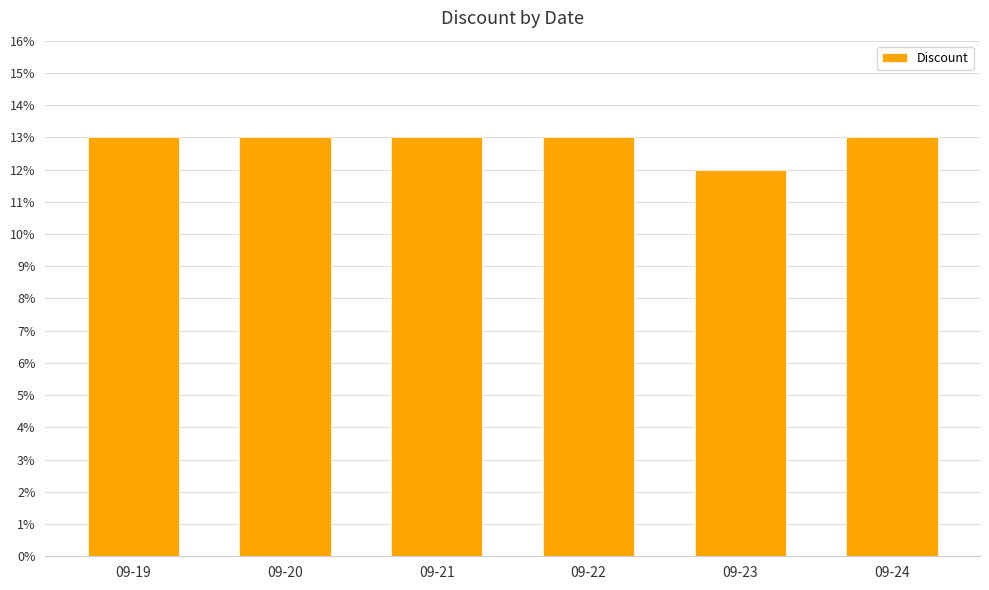

What is the value of the 3rd bar from the left?

13